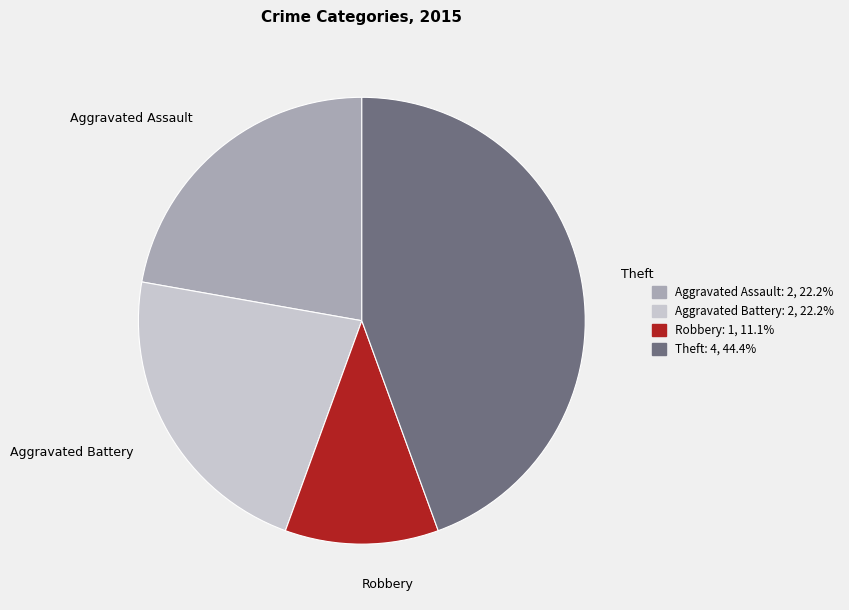

Is there any slice that represents more than half of the pie?

No